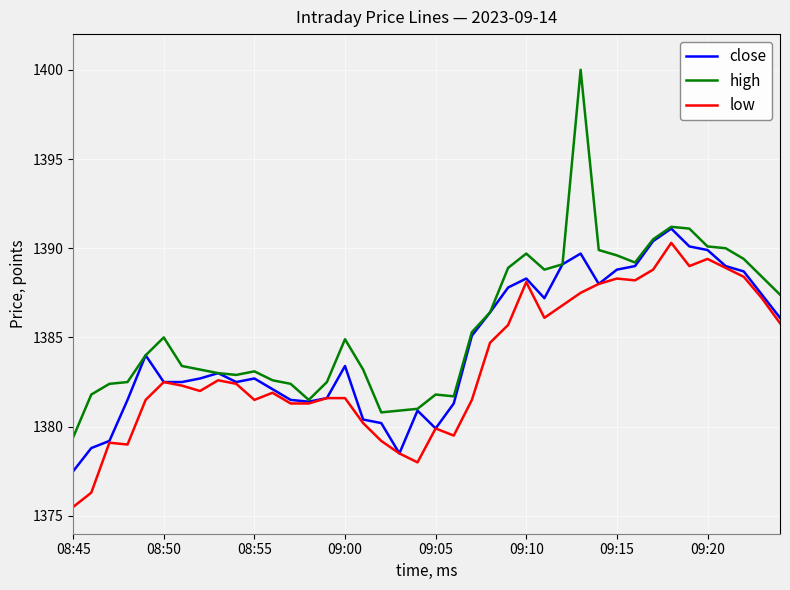

Which series has the widest spread of values?

high